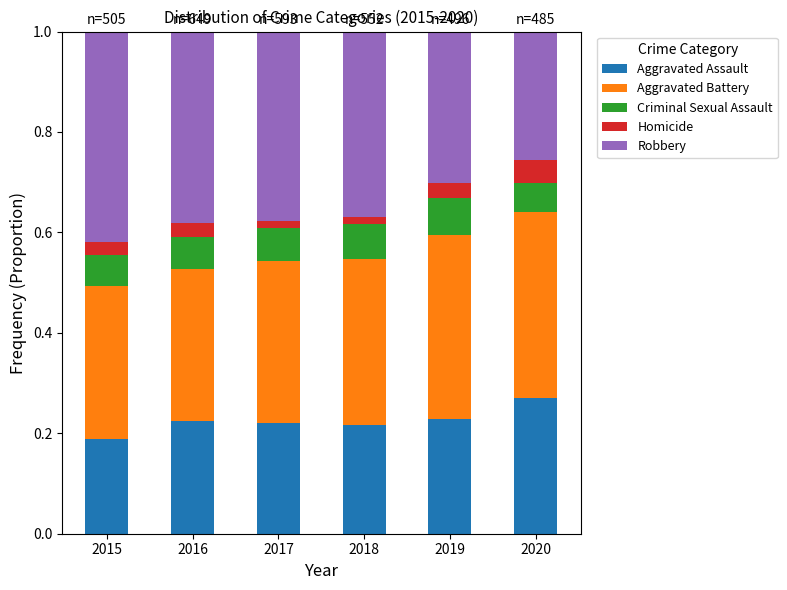

What is the sum of all Aggravated Assault values?

1.3